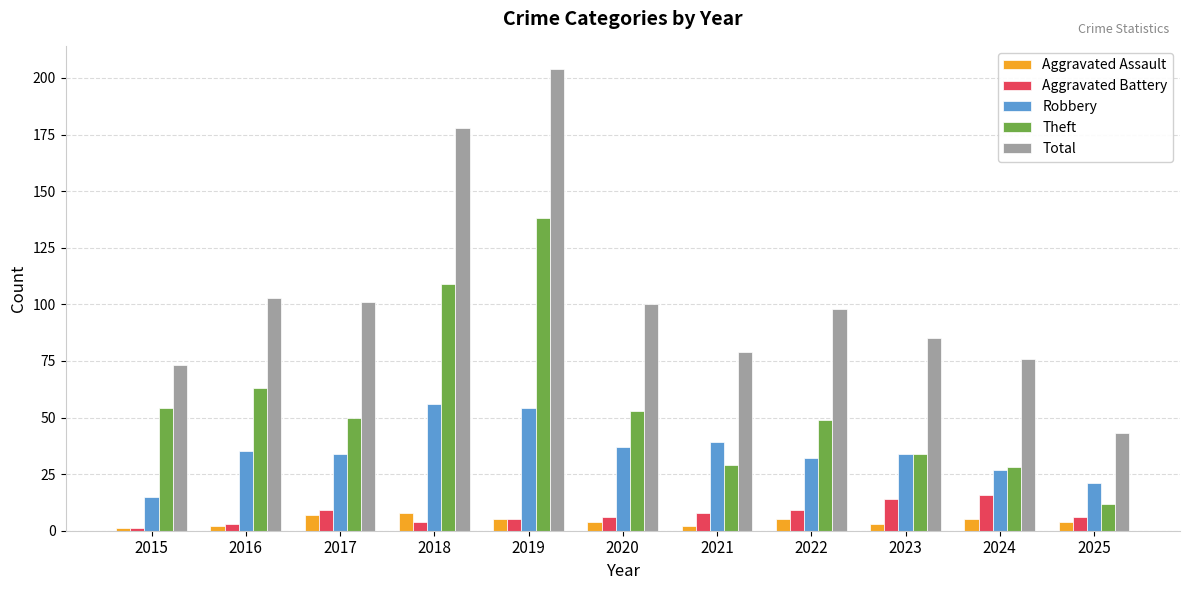

Is it true that Theft equals 34 at 2023?

True